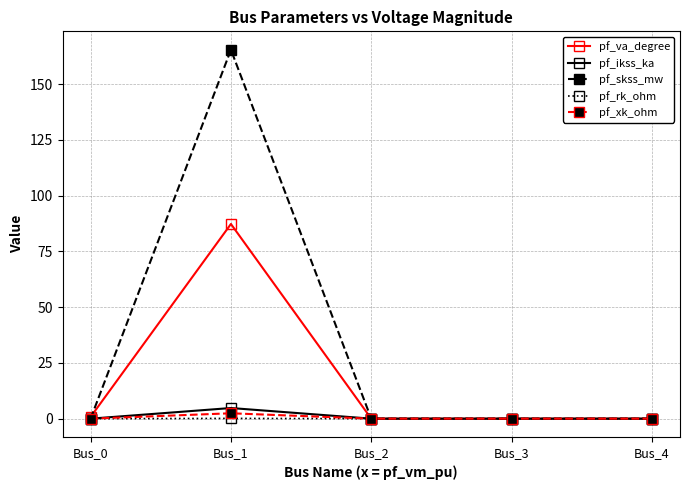

Which label corresponds to the largest value in the chart?

Bus_1